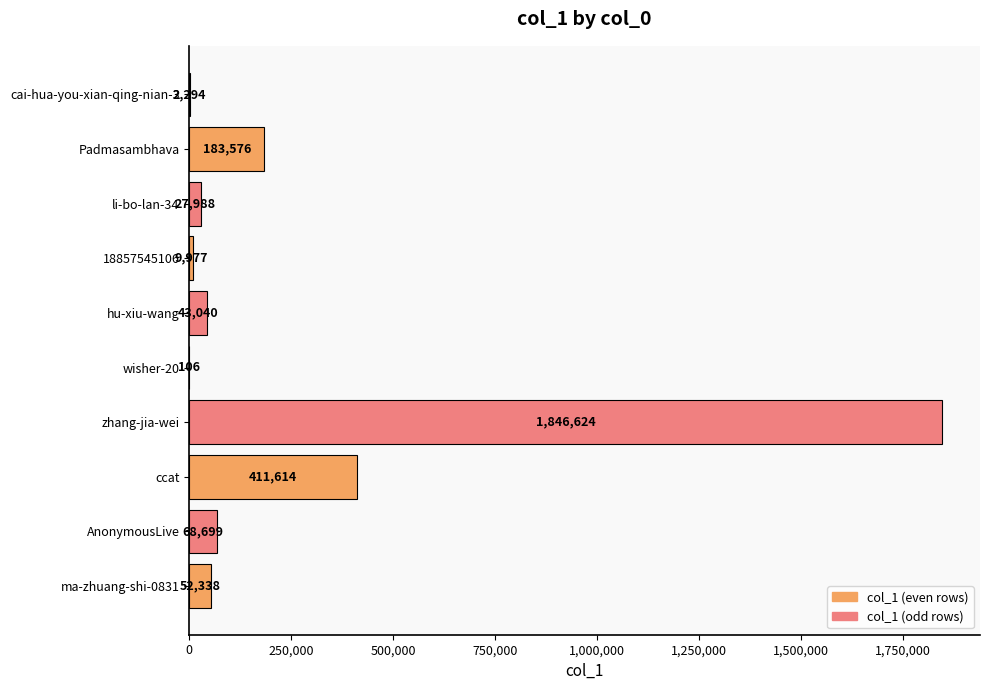

Which has a higher value, AnonymousLive or cai-hua-you-xian-qing-nian-3?

AnonymousLive